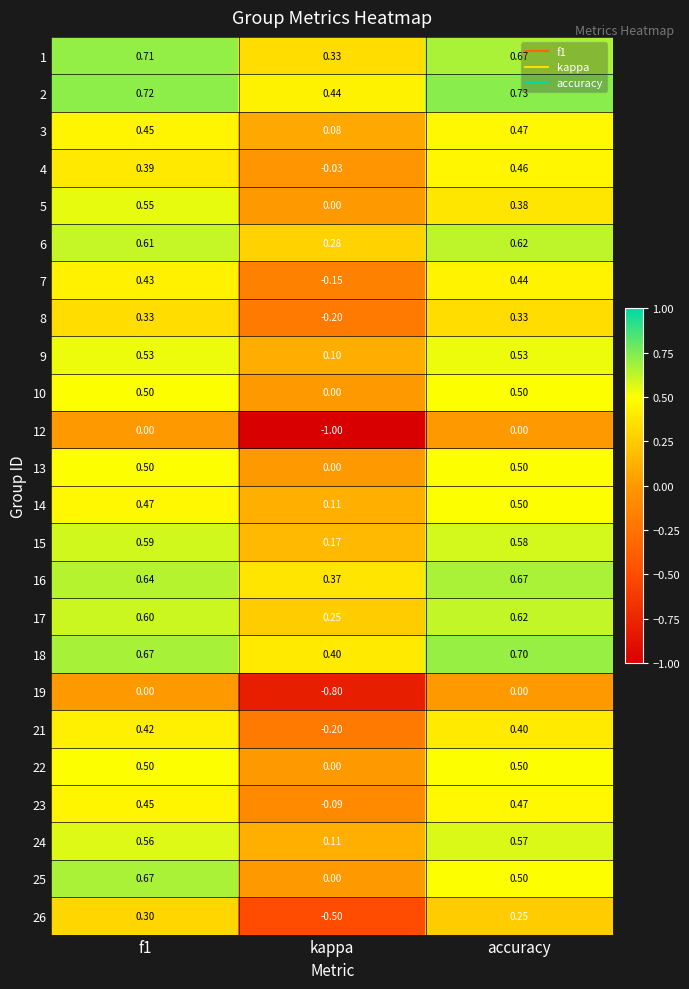

Is the value of 6 at accuracy greater than the value of 22 at accuracy?

Yes